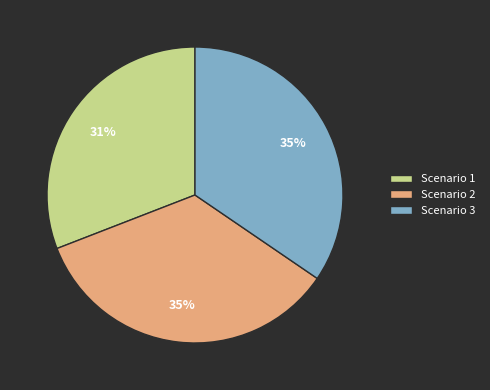

To the nearest percent, what is the difference between the Scenario 1 and Scenario 3 slice percentages?

4%